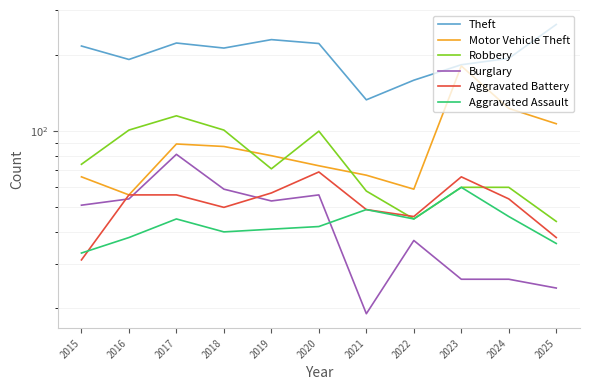

How many interior local valleys does the Aggravated Assault series have?

2